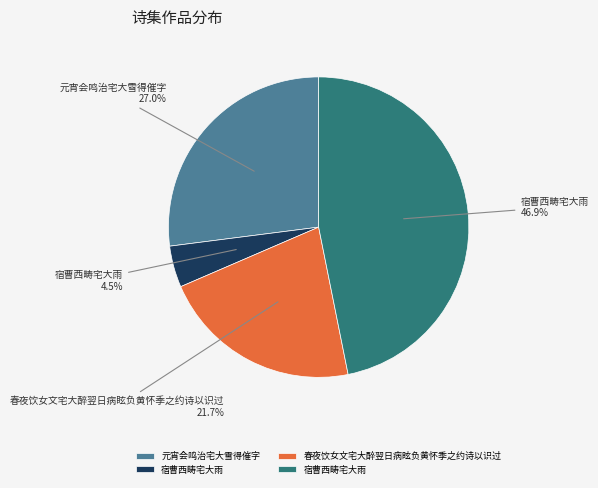

To the nearest percent, what is the average slice percentage?

25%